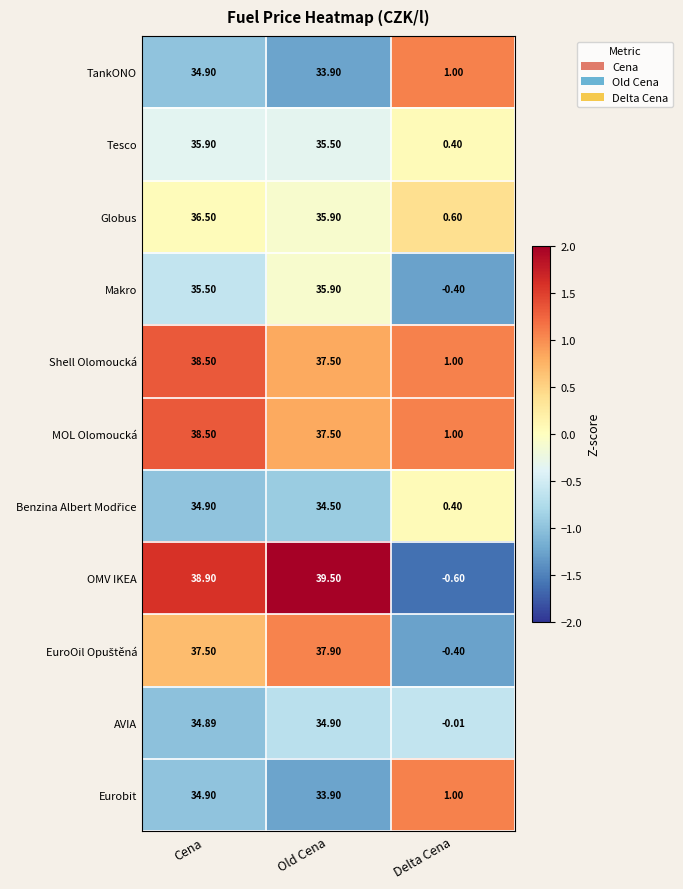

Which series has the largest total across all categories?

OMV IKEA